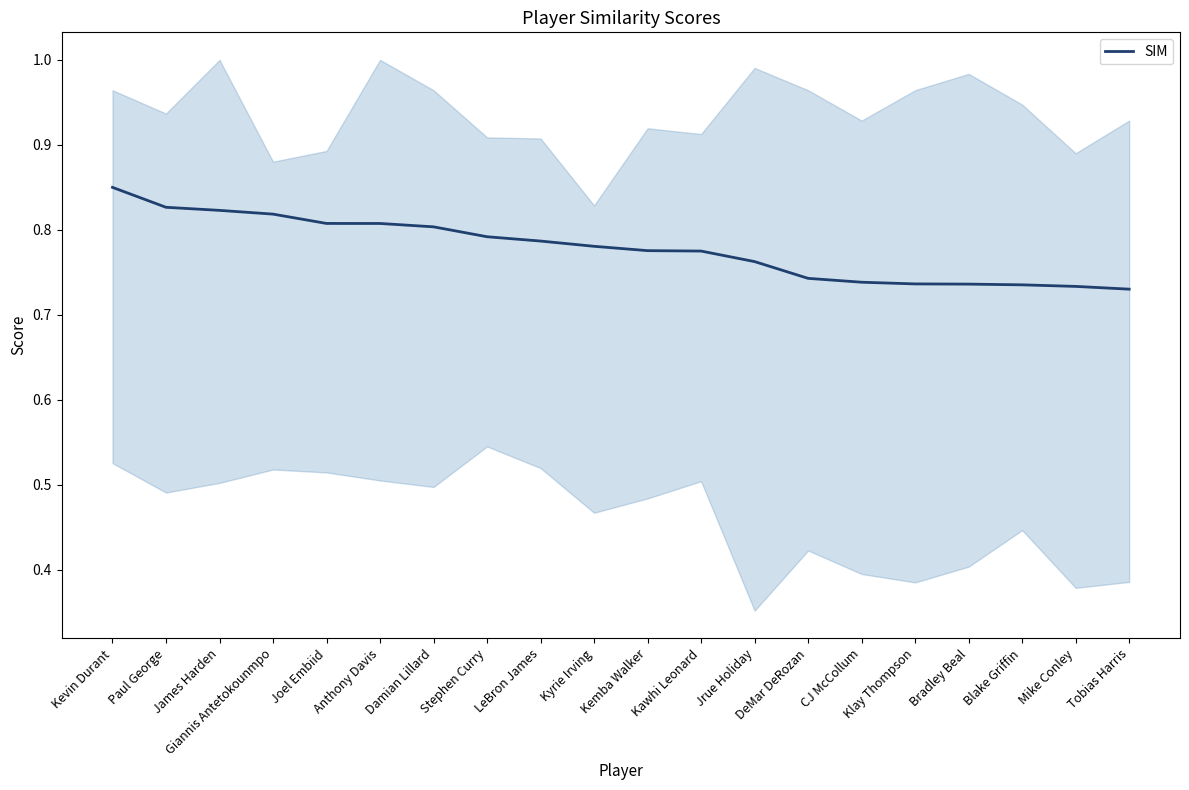

The value at Klay Thompson is 1.3. True or false?

False